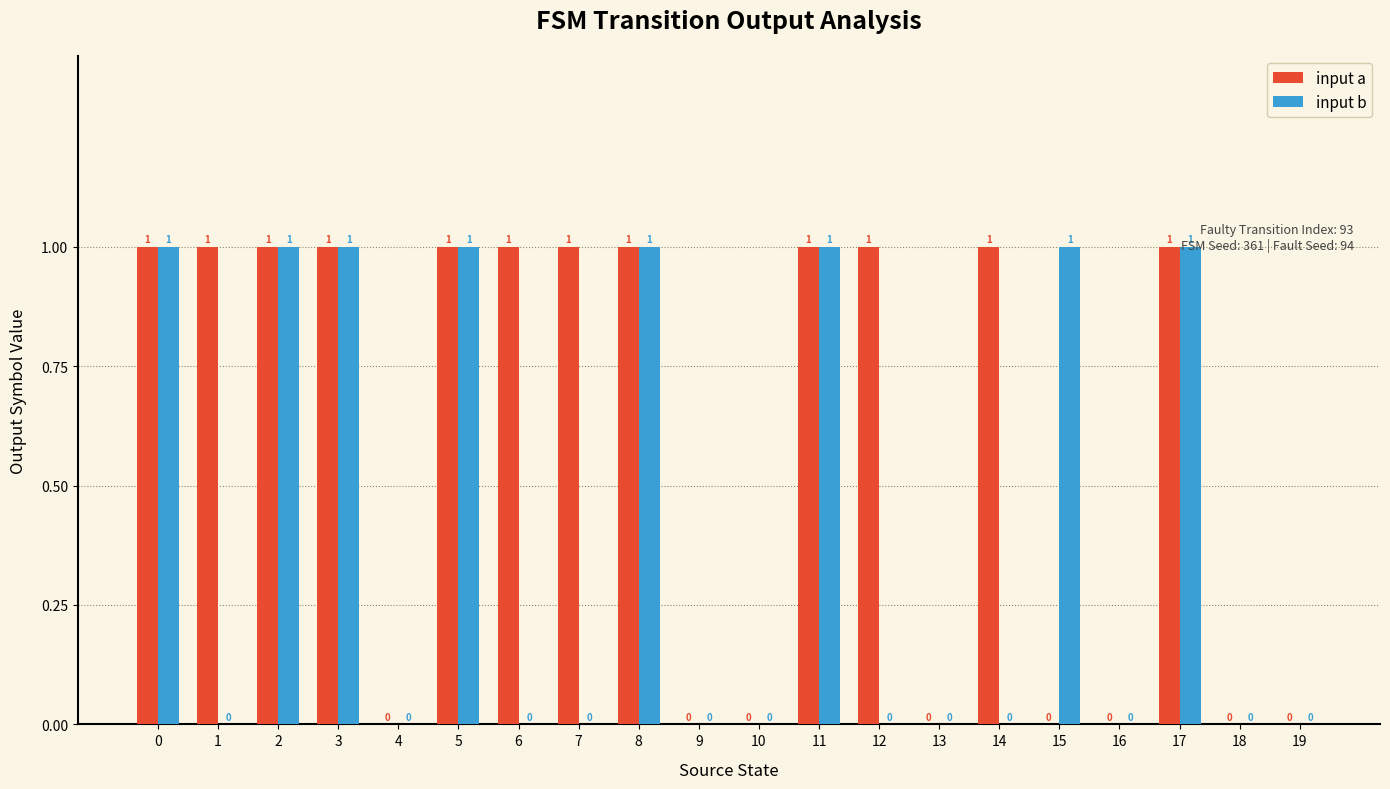

The value of input b at 11 is 2. True or false?

False